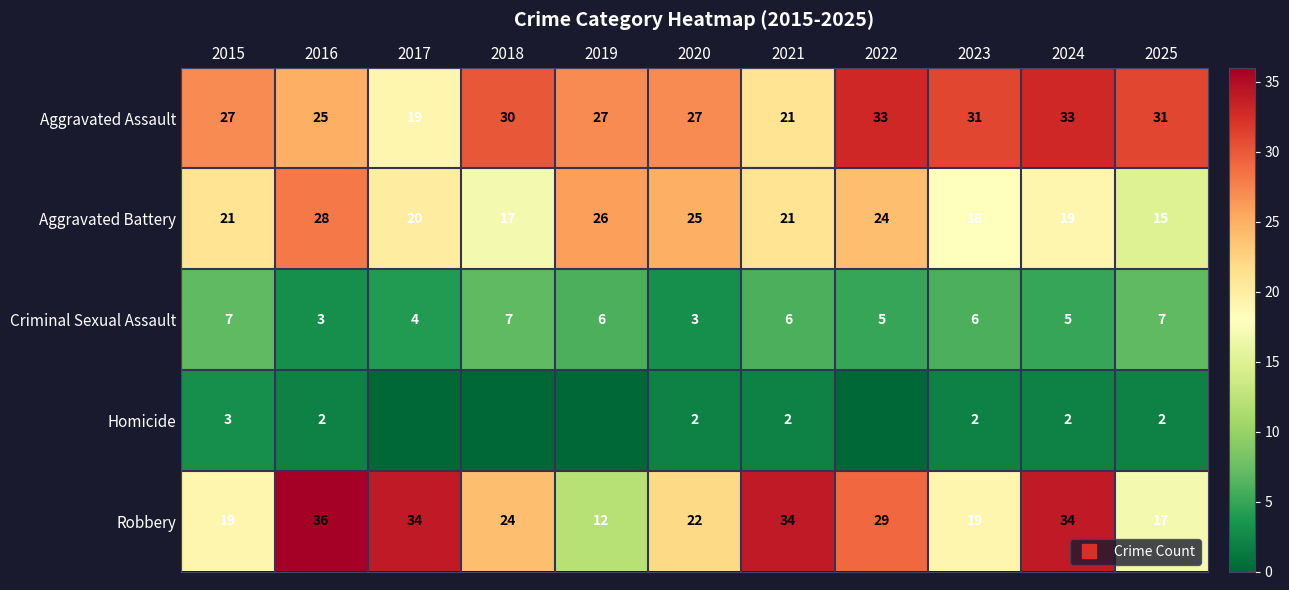

Rank the categories by Robbery value from lowest to highest.

2019, 2025, 2015, 2023, 2020, 2018, 2022, 2017, 2021, 2024, 2016